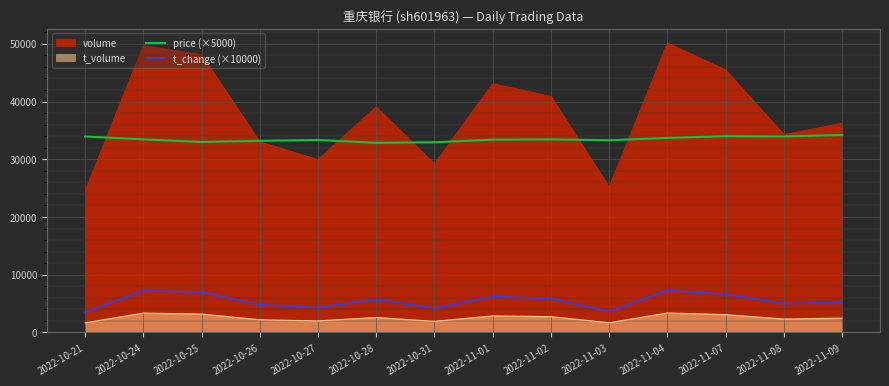

What is the greatest value displayed?

50148.0